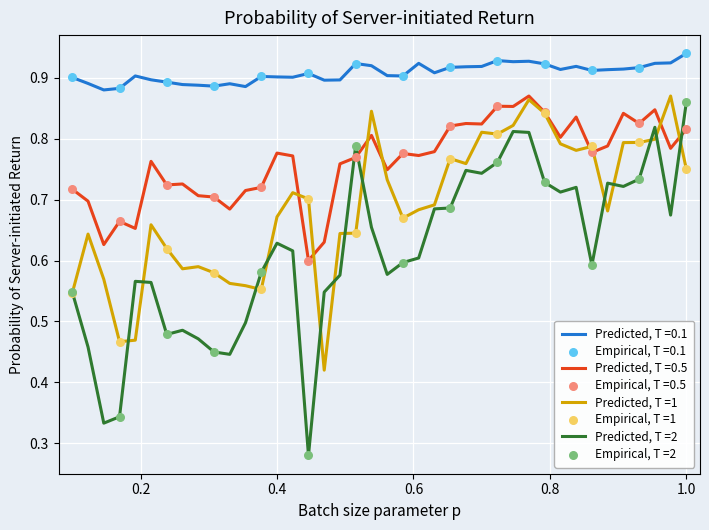

Rank the series by their average value, from lowest to highest.

Predicted, T =2, Predicted, T =1, Predicted, T =0.5, Predicted, T =0.1